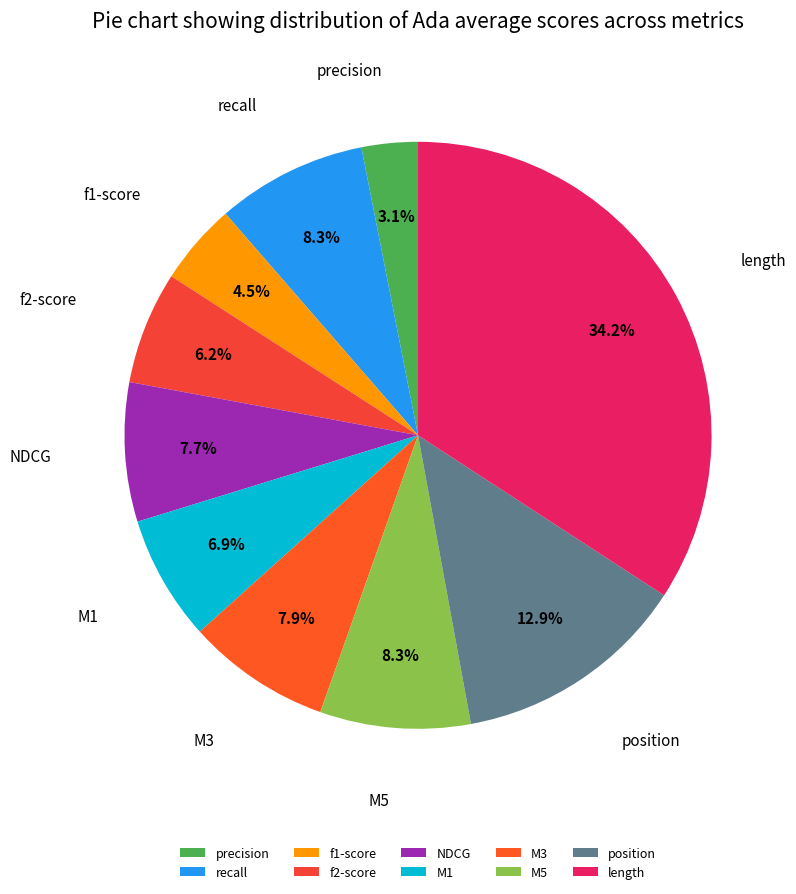

Between f1-score and recall, which is larger?

recall